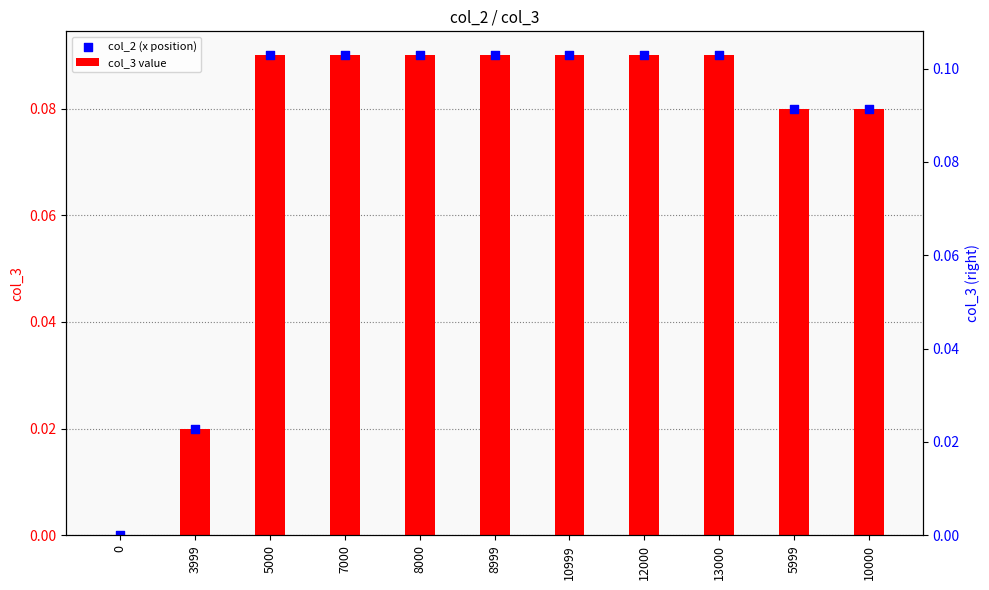

Which series contains the lowest Y value?

col_3 value